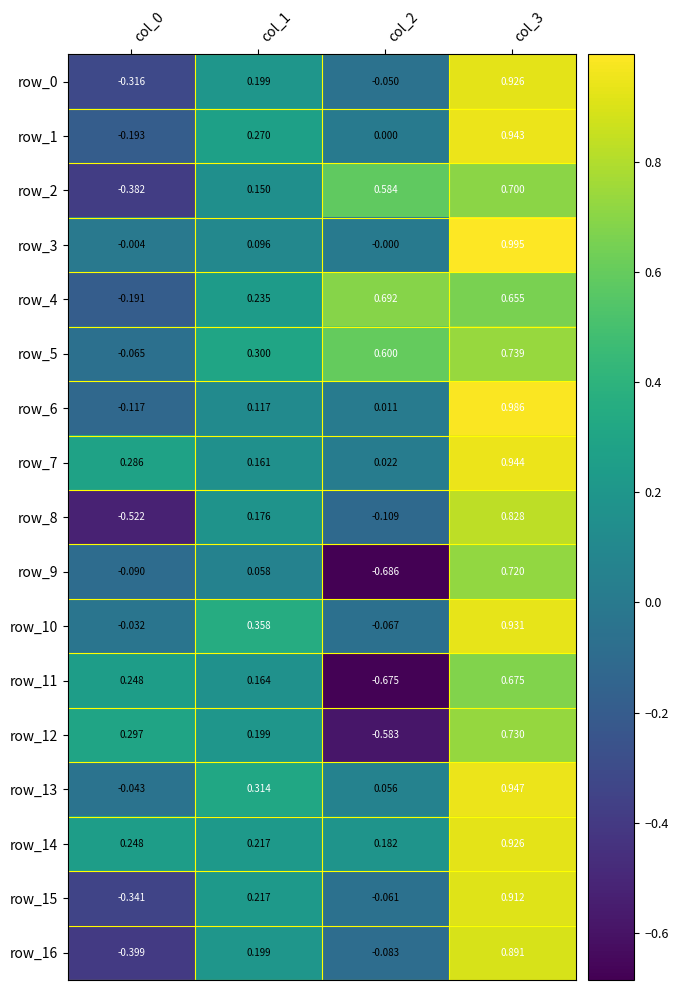

Which category has the highest value in the row_1 series?

col_3